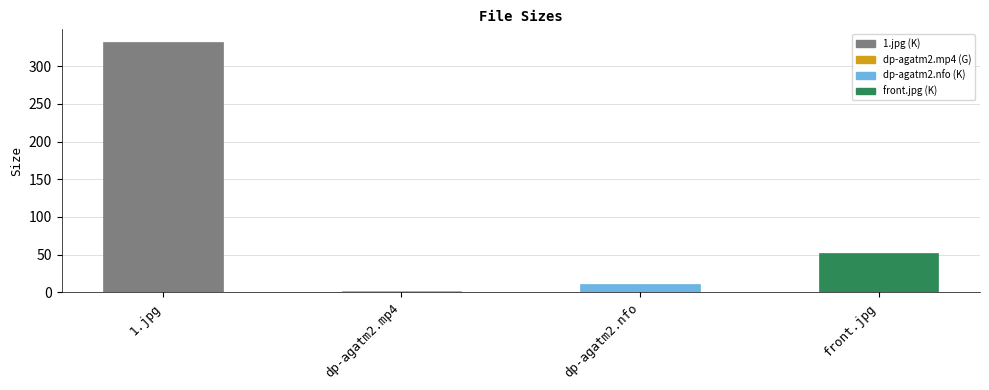

Where does the data first go above 52?

1.jpg